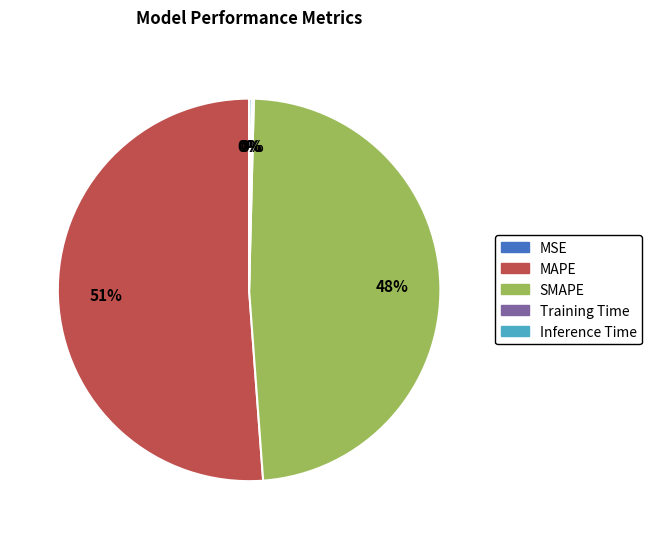

The Inference Time slice represents 0% of the pie. True or false?

True